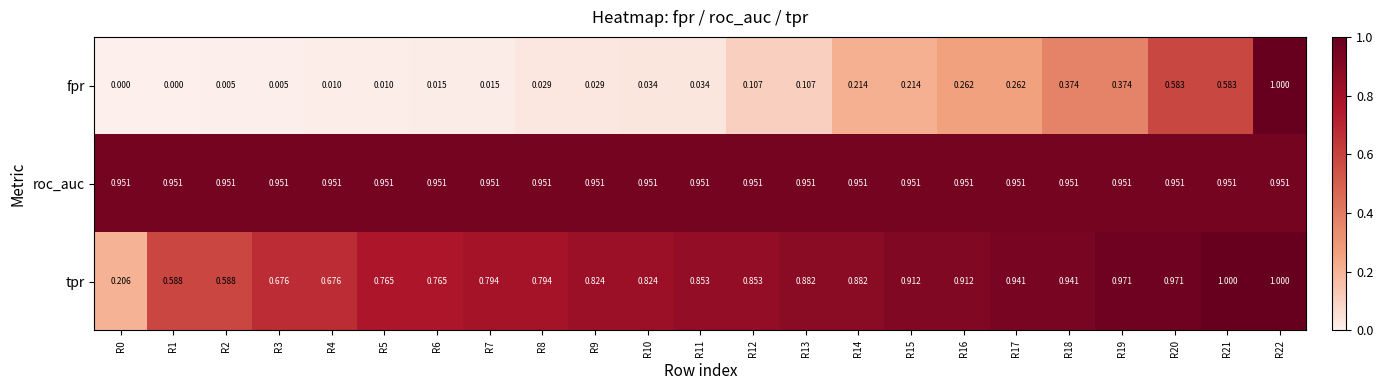

Which series changed the most between R7 and R14?

fpr